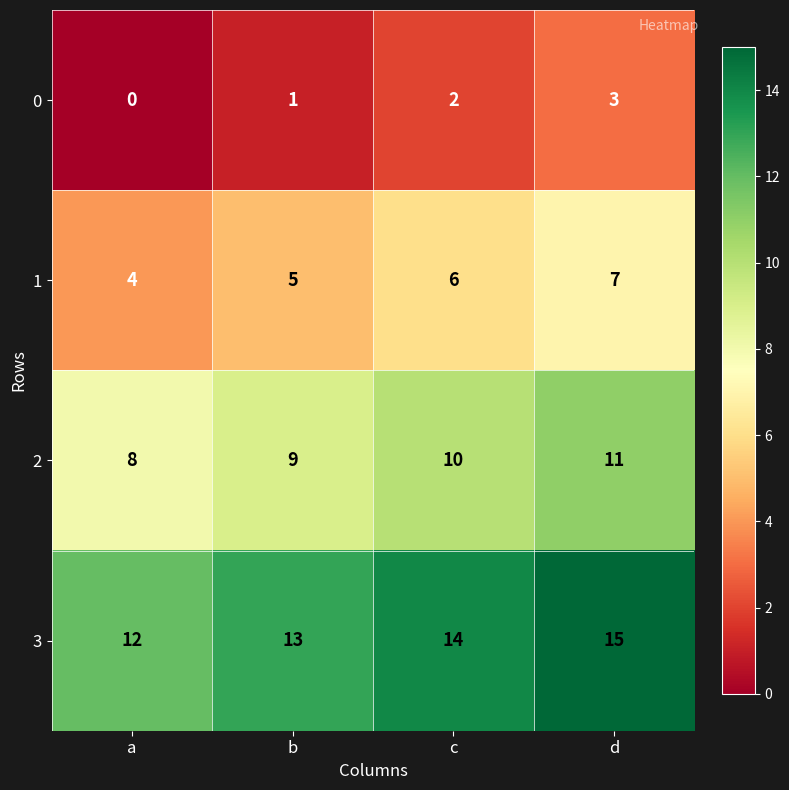

Count the 2 values in the range 9 to 11.

3